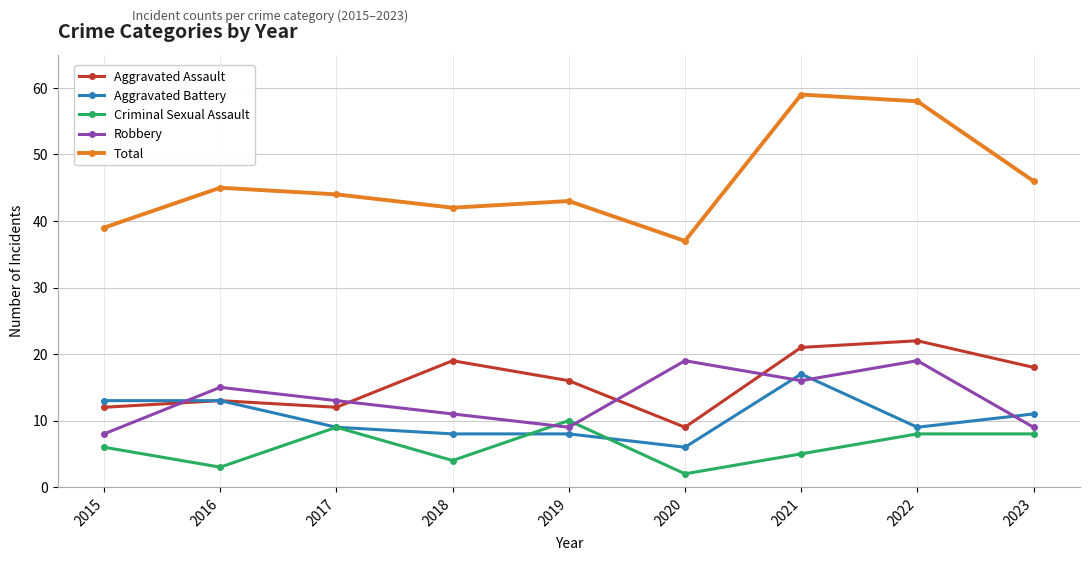

What is the approximate value of Robbery at 2023, to the nearest 10?

10